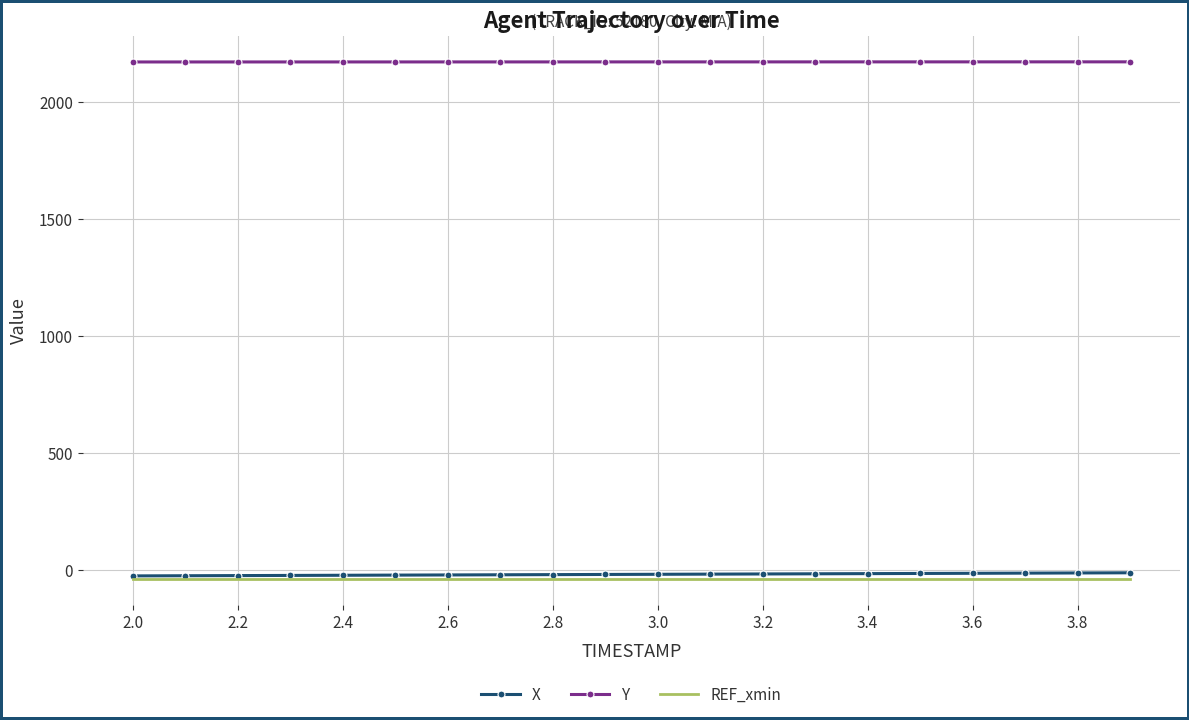

Which series has the largest total across all categories?

Y